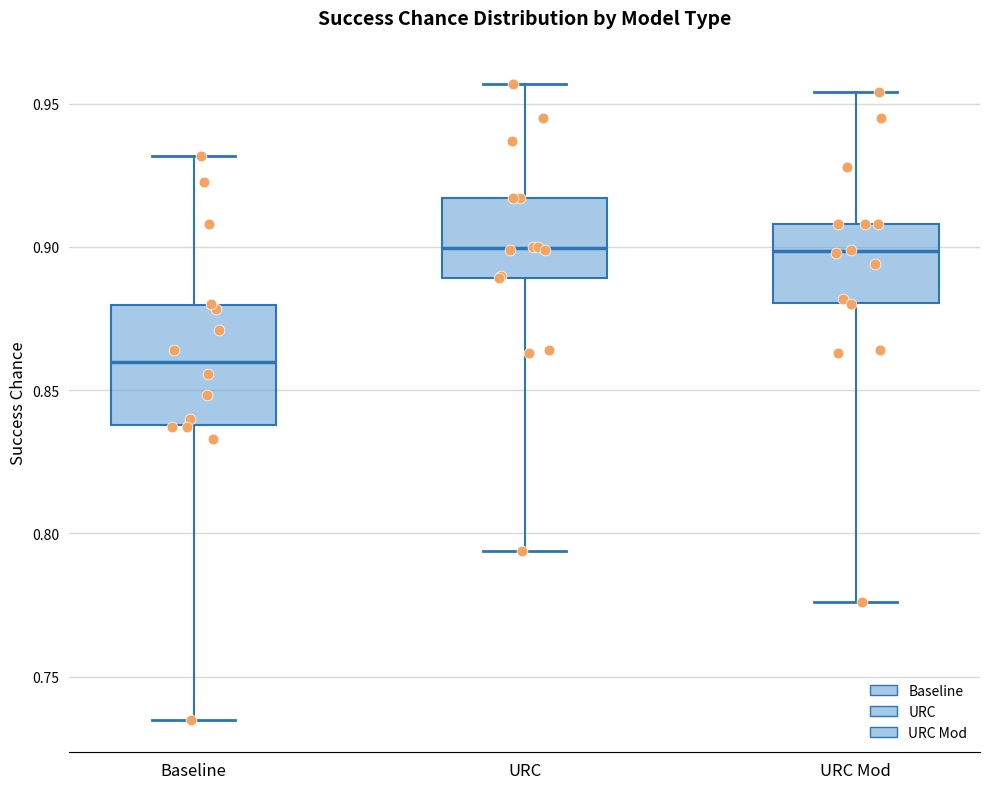

Which box is the tallest, from its lower edge to its upper edge?

Baseline